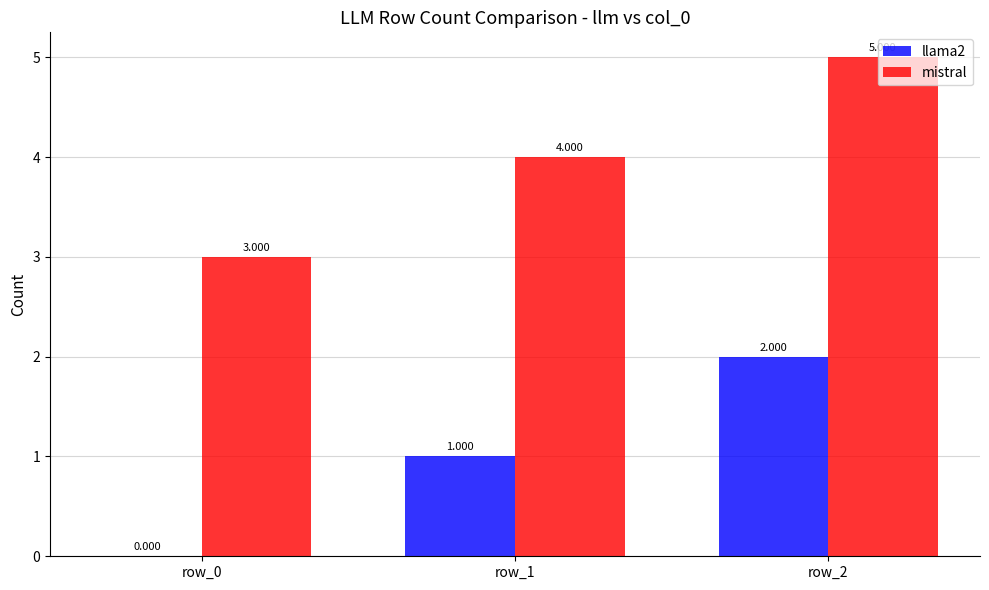

Is the value of mistral at row_1 greater than the value of llama2 at row_1?

Yes